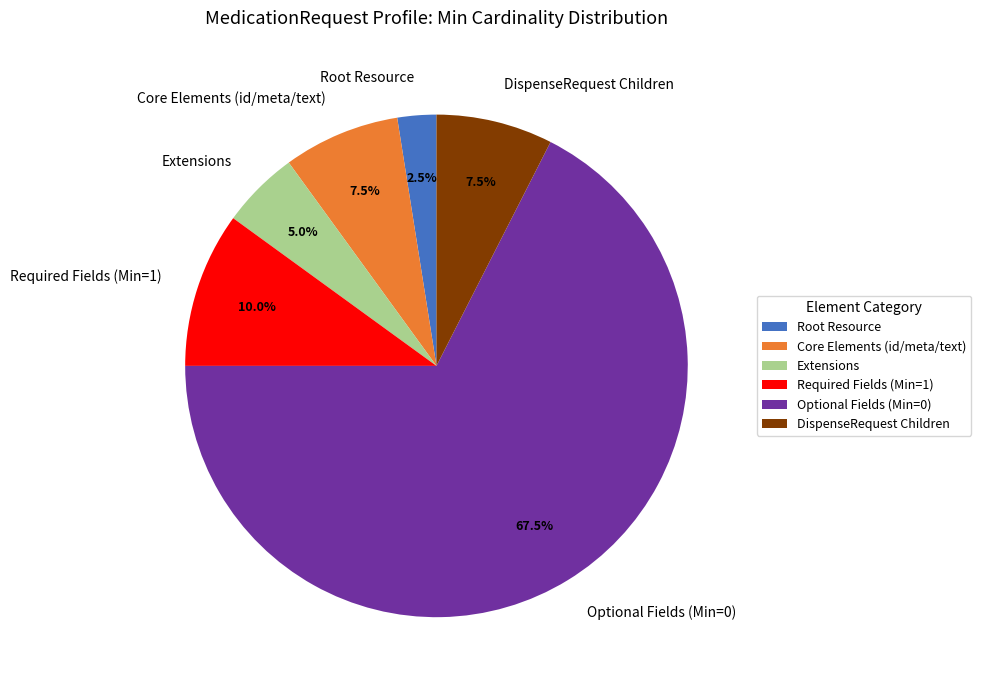

Count the number of slices in the pie.

6